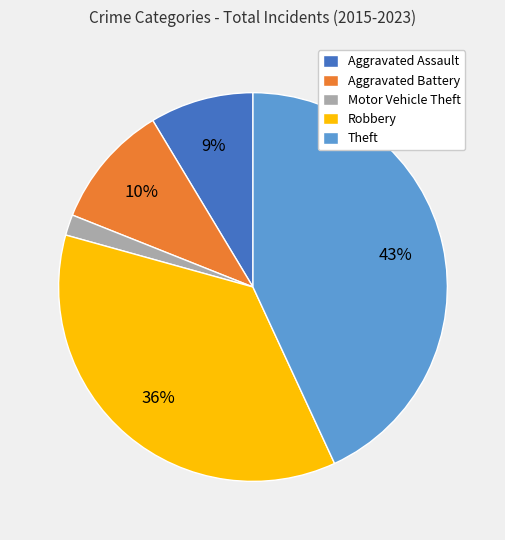

Rank the categories by value from highest to lowest.

Theft, Robbery, Aggravated Battery, Aggravated Assault, Motor Vehicle Theft